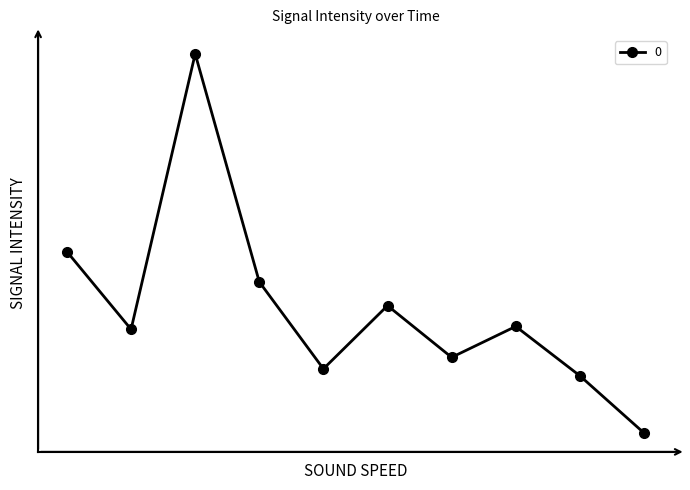

Is this an area chart (filled region under the line)?

No